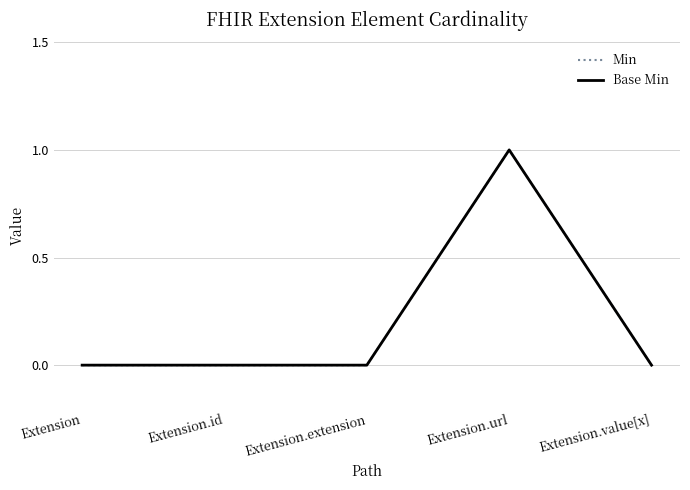

What is the label of the 3rd point from the left?

Extension.extension